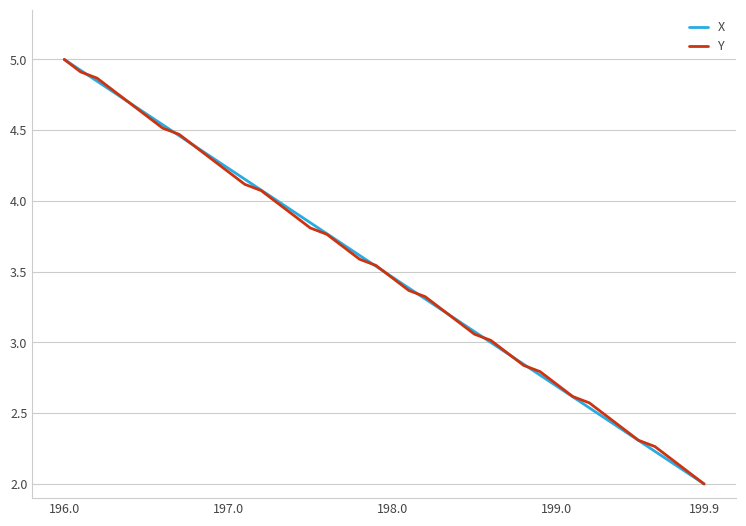

What is the maximum value for X?

5.0